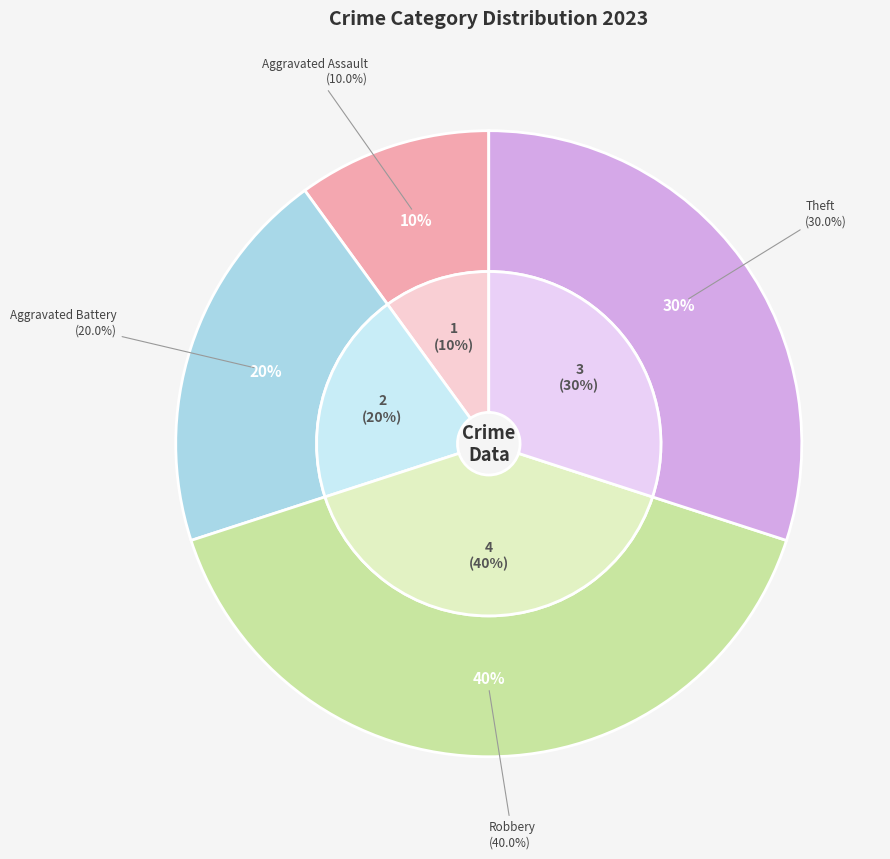

Does Aggravated Assault account for over 50% of the chart?

No